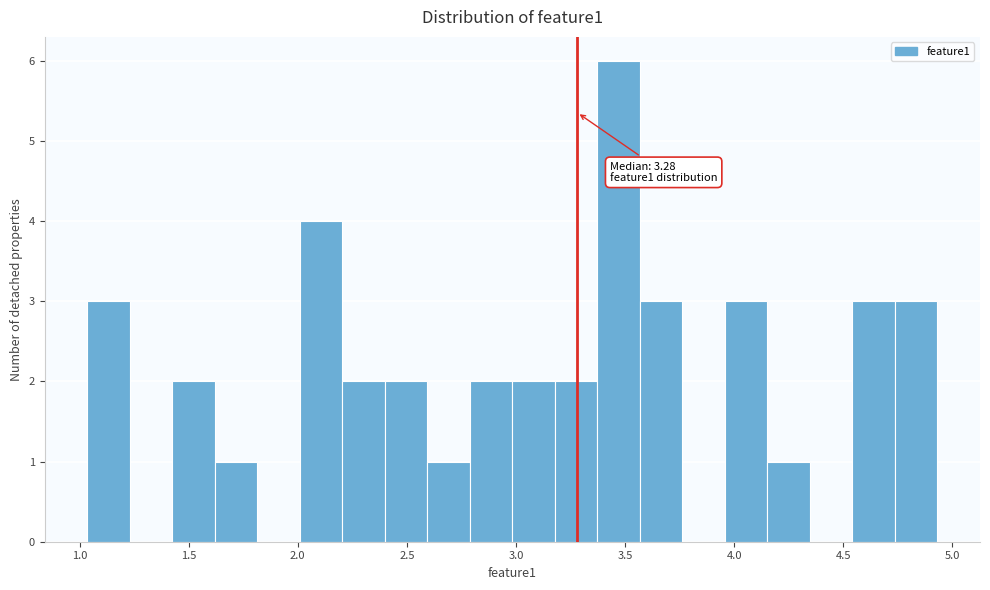

Around what value on the x-axis is the tallest bar? Give the approximate position of its centre, as read against the axis.

3.45